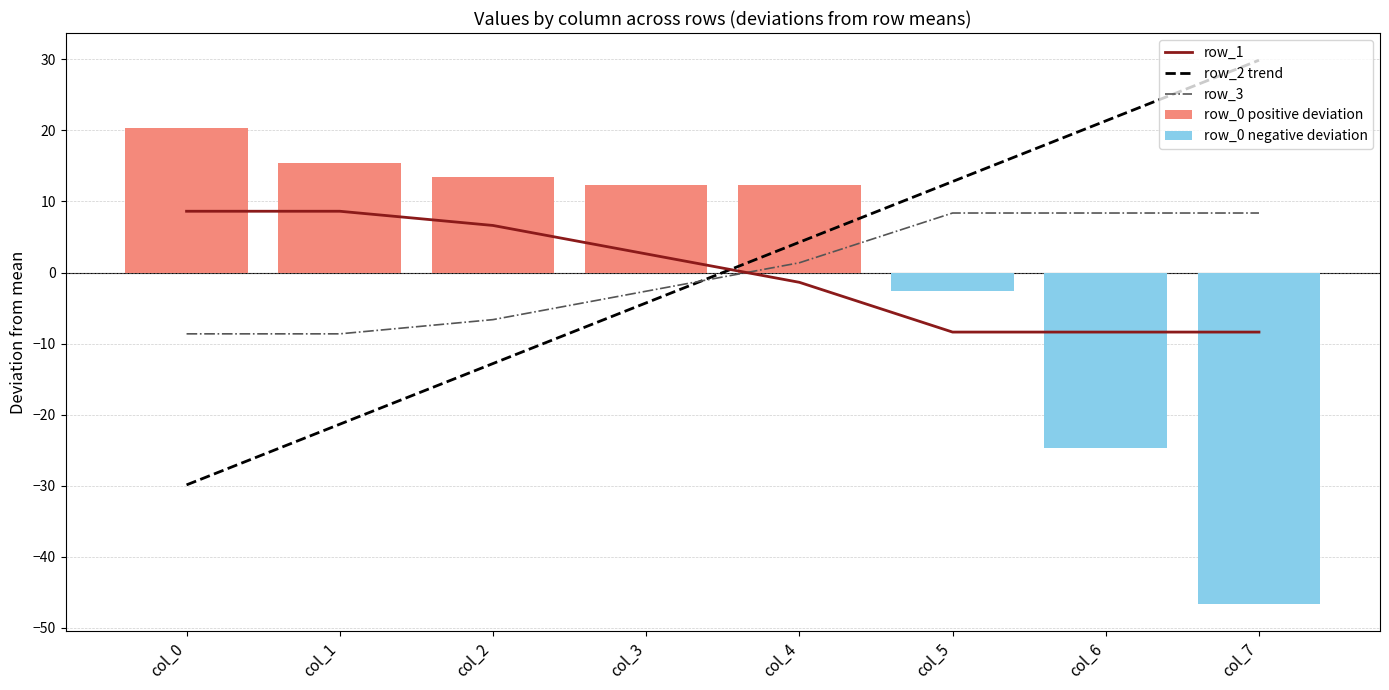

At how many categories does at least one series exceed -3?

8